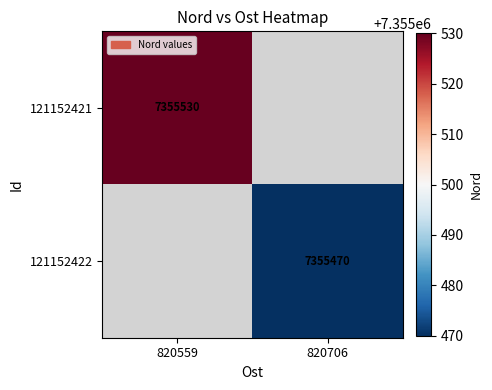

Count the number of categories in the chart.

2